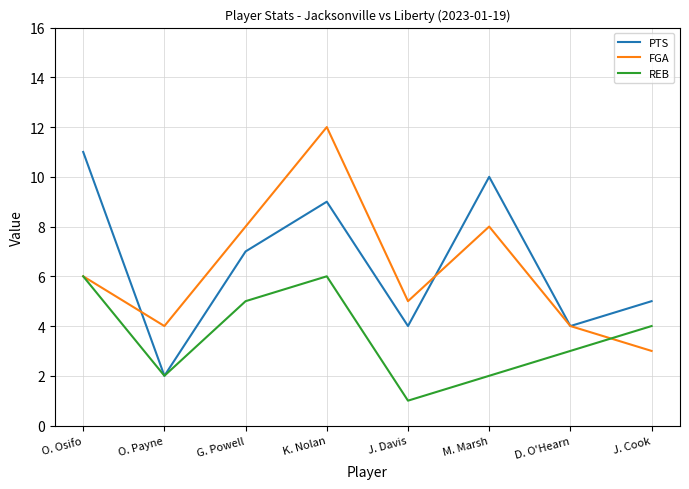

Between M. Marsh and D. O'Hearn, which series saw the biggest shift?

PTS